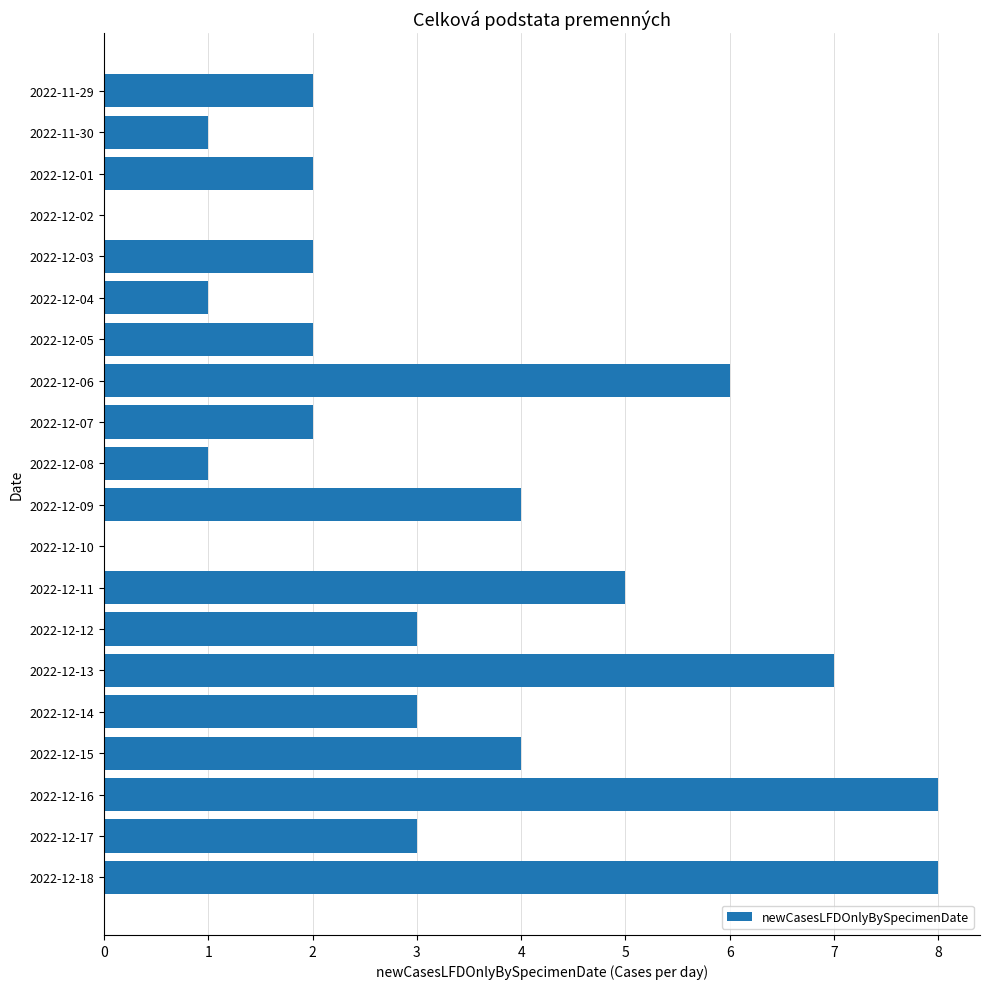

Count the values in the range 2 to 5.

11